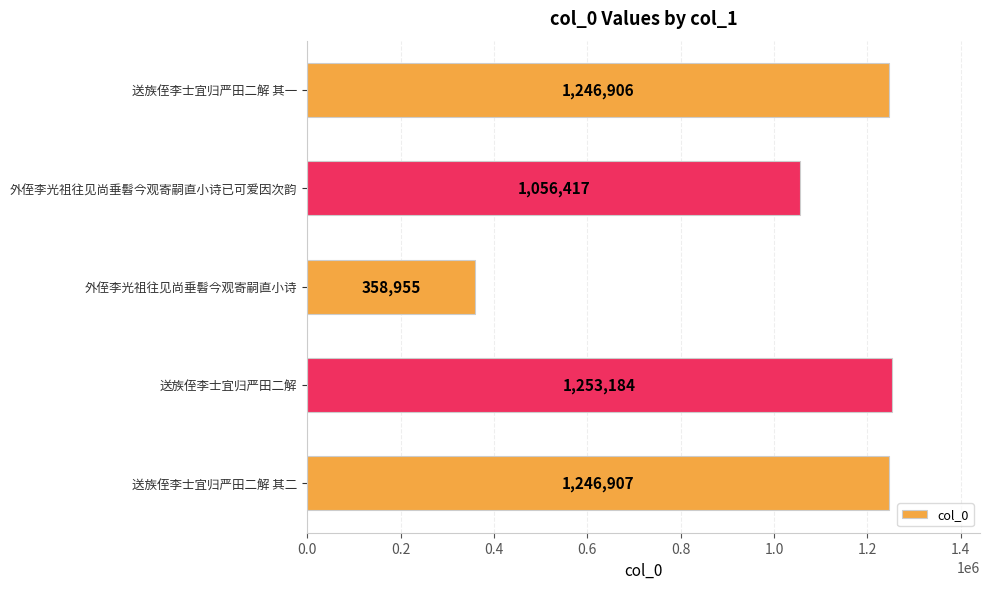

What is the difference between the maximum and minimum values?

894229